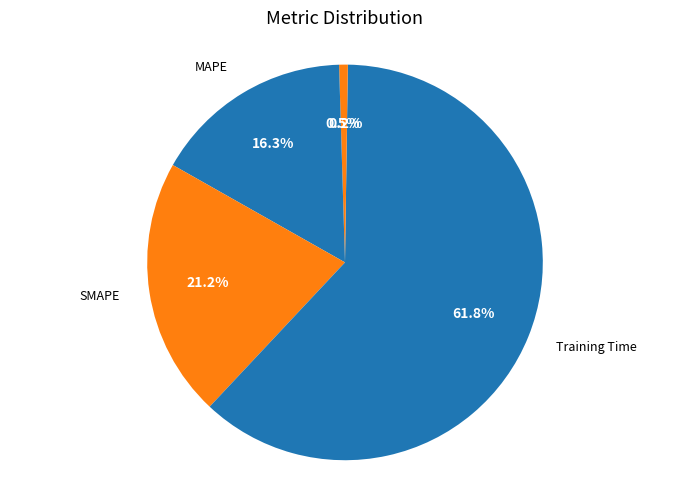

Which slice represents more than half of the pie?

Training Time